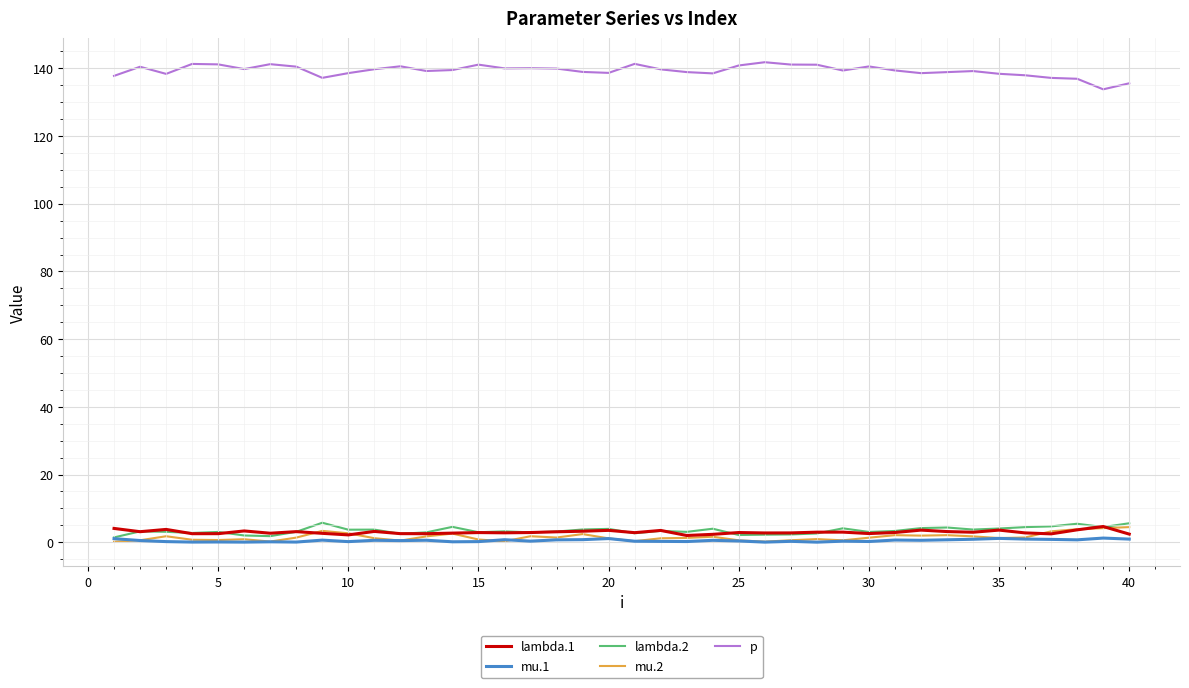

Is this an area chart (filled region under the line)?

No